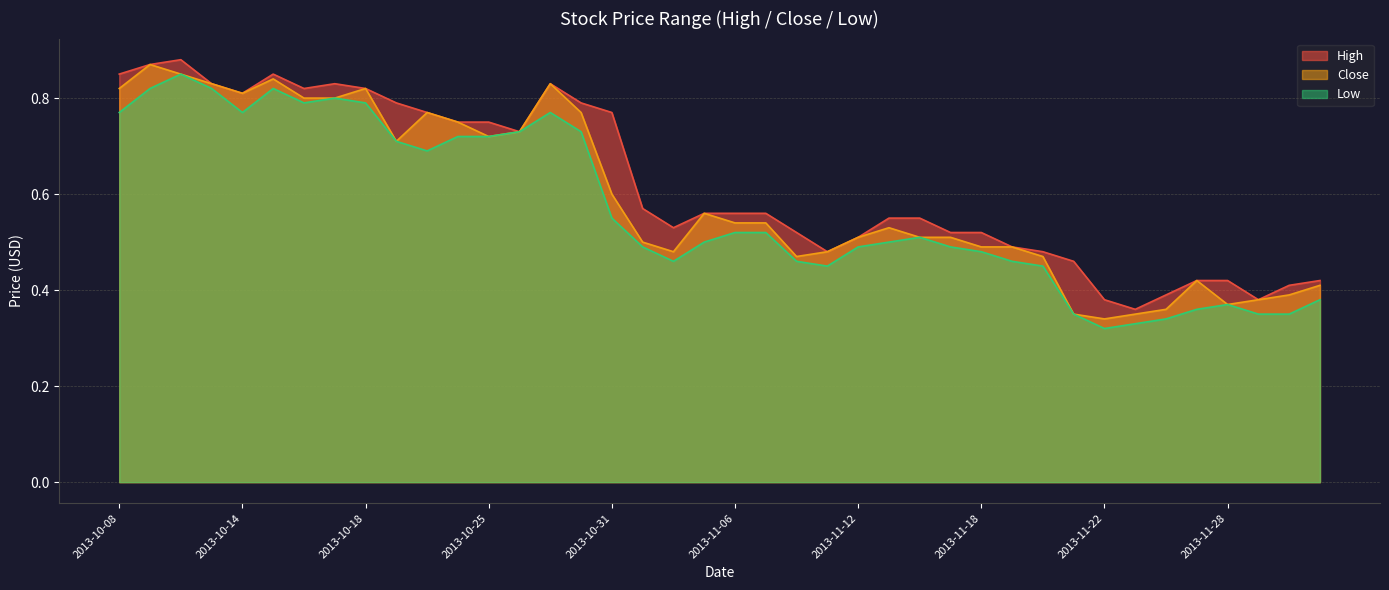

At how many categories does at least one series exceed 0?

40